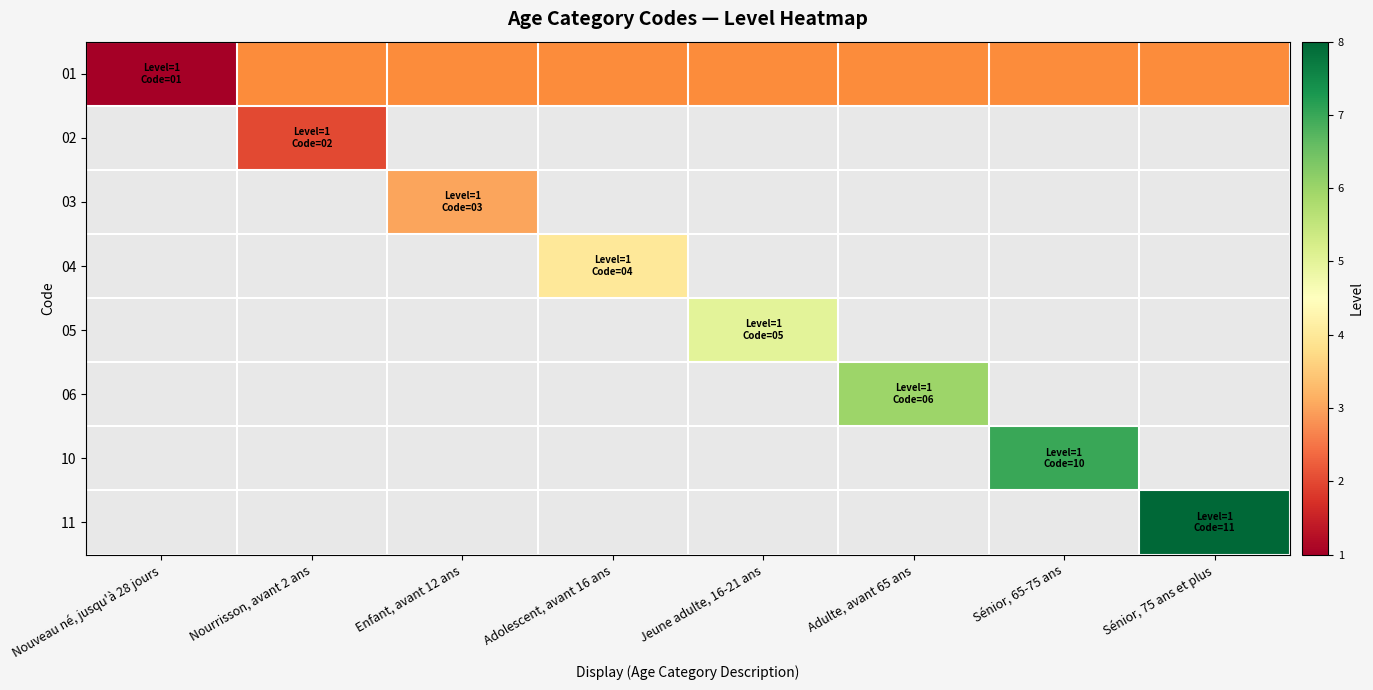

Which has a higher value, Nourrisson, avant 2 ans or Sénior, 75 ans et plus?

Sénior, 75 ans et plus